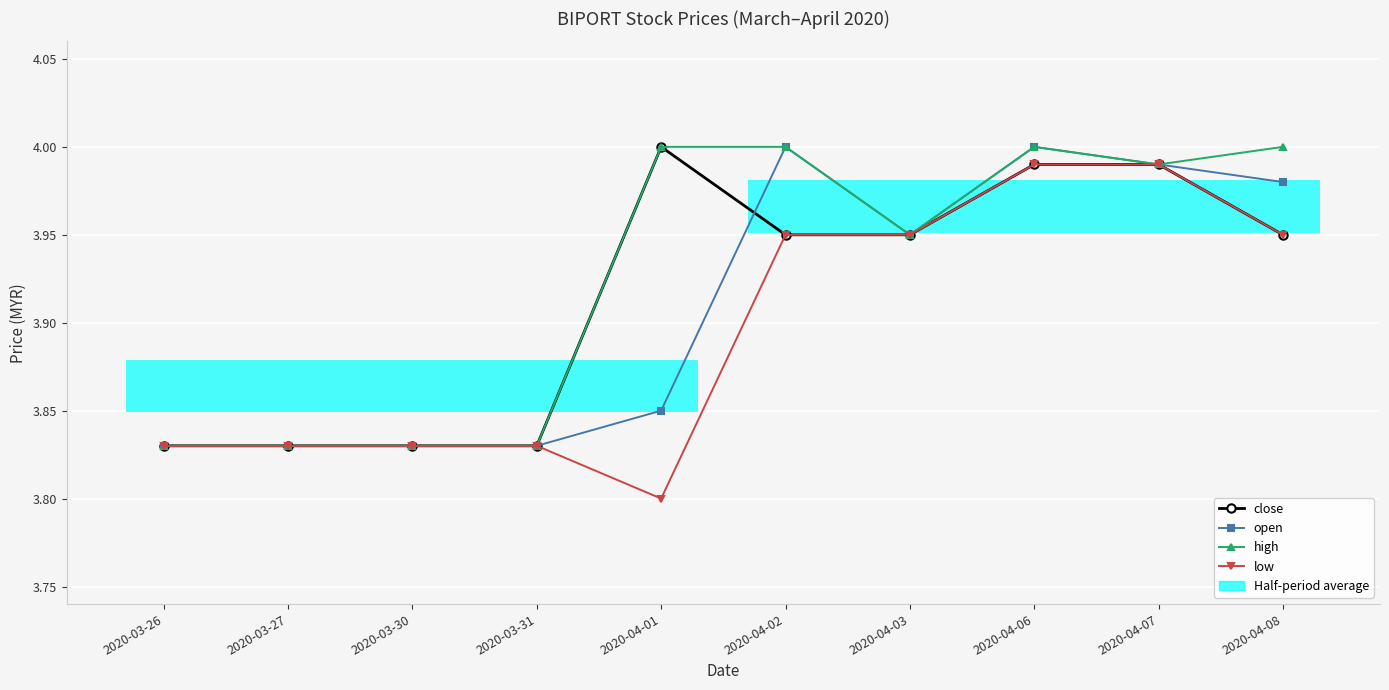

What position from the right is 2020-04-03?

4